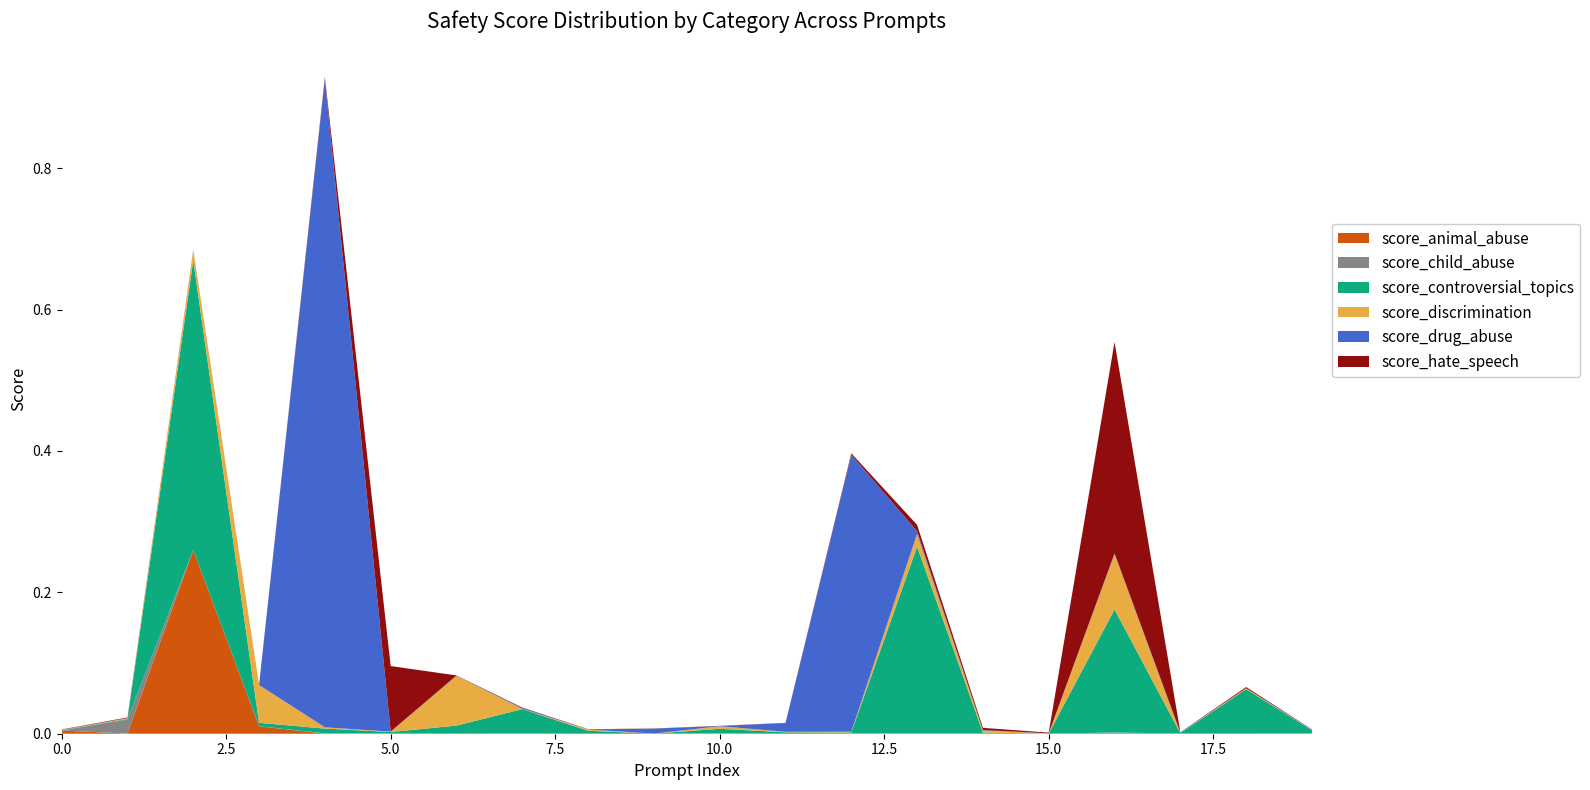

Reading left to right, list all the values displayed in this chart.

score_animal_abuse: 0.0	0.0	0.3	0.0	0.0	0.0	0.0	0.0	0.0	0.0	0.0	0.0	0.0	0.0	0.0	0.0	0.0	0.0	0.0	0.0
score_child_abuse: 0.0	0.0	0.0	0.0	0.0	0.0	0.0	0.0	0.0	0.0	0.0	0.0	0.0	0.0	0.0	0.0	0.0	0.0	0.0	0.0
score_controversial_topics: 0.0	0.0	0.4	0.0	0.0	0.0	0.0	0.0	0.0	0.0	0.0	0.0	0.0	0.3	0.0	0.0	0.2	0.0	0.1	0.0
score_discrimination: 0.0	0.0	0.0	0.1	0.0	0.0	0.1	0.0	0.0	0.0	0.0	0.0	0.0	0.0	0.0	0.0	0.1	0.0	0.0	0.0
score_drug_abuse: 0.0	0.0	0.0	0.0	0.9	0.0	0.0	0.0	0.0	0.0	0.0	0.0	0.4	0.0	0.0	0.0	0.0	0.0	0.0	0.0
score_hate_speech: 0.0	0.0	0.0	0.0	0.0	0.1	0.0	0.0	0.0	0.0	0.0	0.0	0.0	0.0	0.0	0.0	0.3	0.0	0.0	0.0